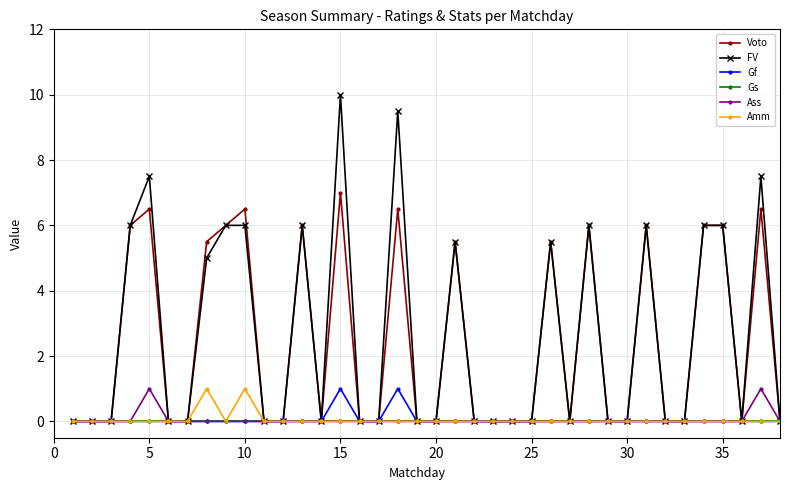

Which series has the widest spread of values?

FV